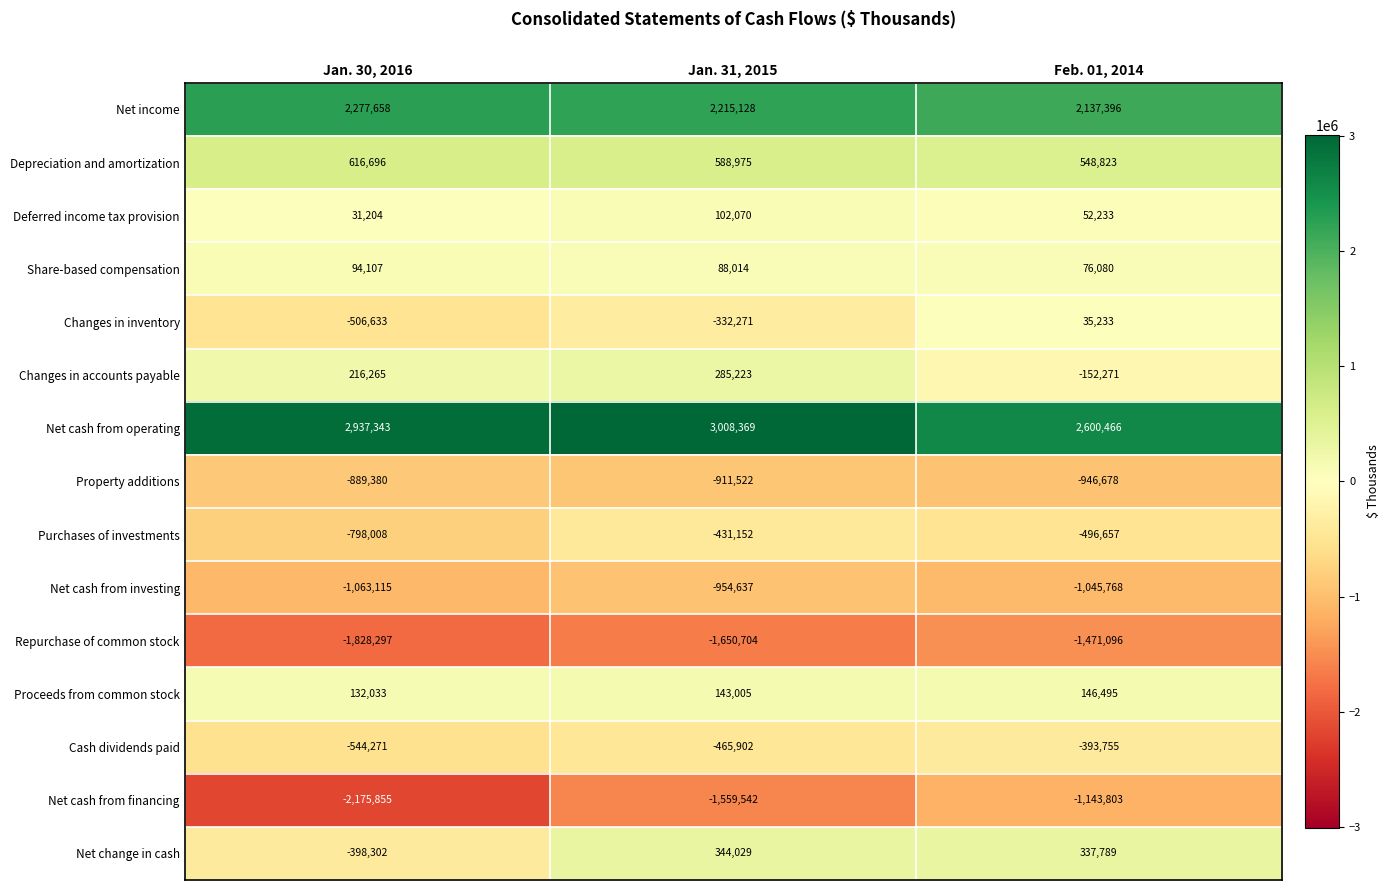

At how many categories does at least one series exceed 1432483?

3